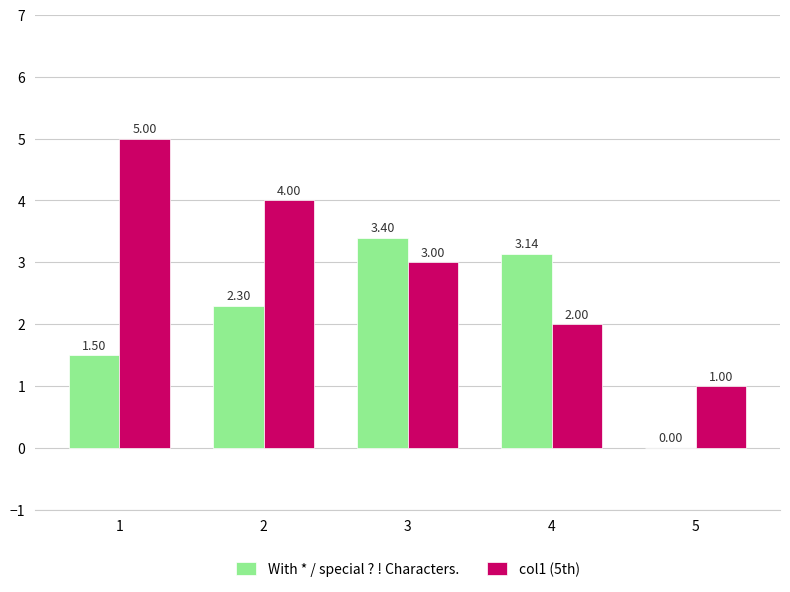

Between 4 and 5, which series saw the biggest shift?

With * / special ? ! Characters.